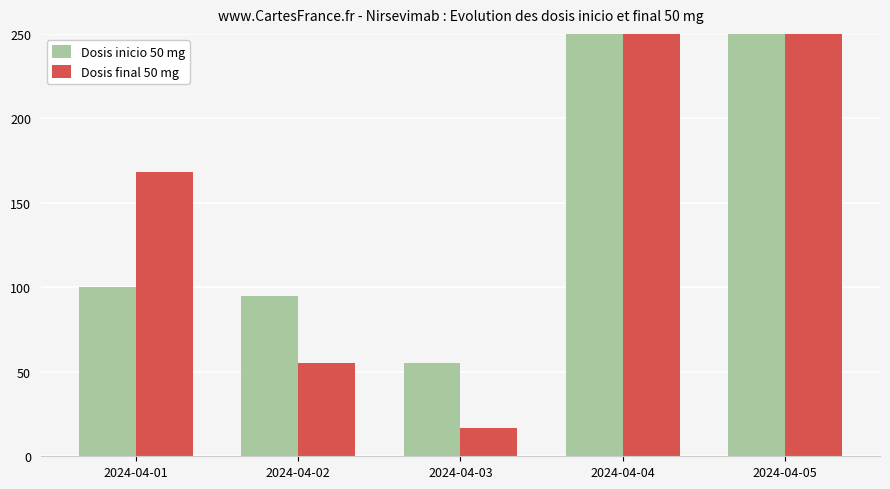

Is the value of Dosis inicio 50 mg at 2024-04-03 greater than the value of Dosis final 50 mg at 2024-04-03?

Yes